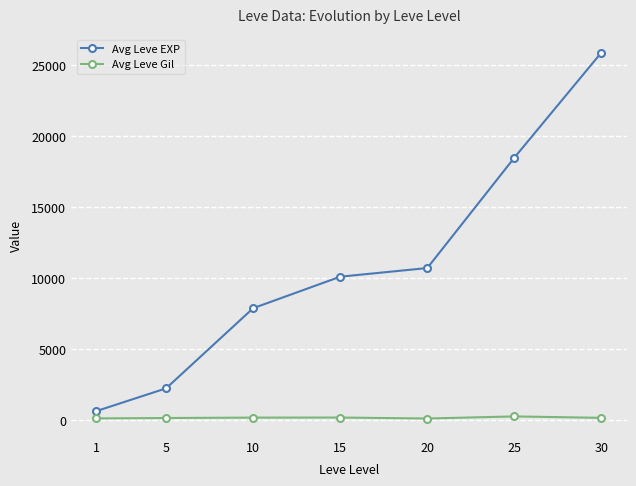

What is the maximum value shown in the chart?

25900